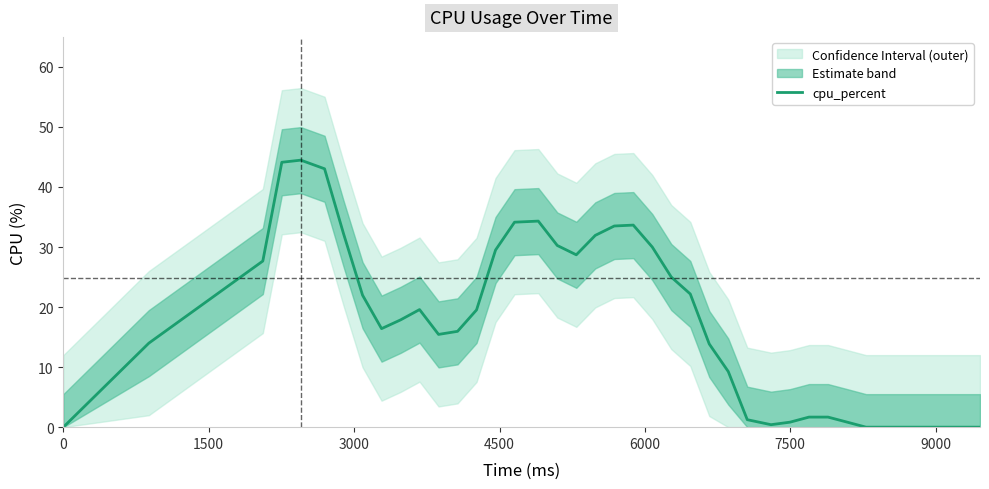

What is the difference between the maximum and minimum values?

44.5